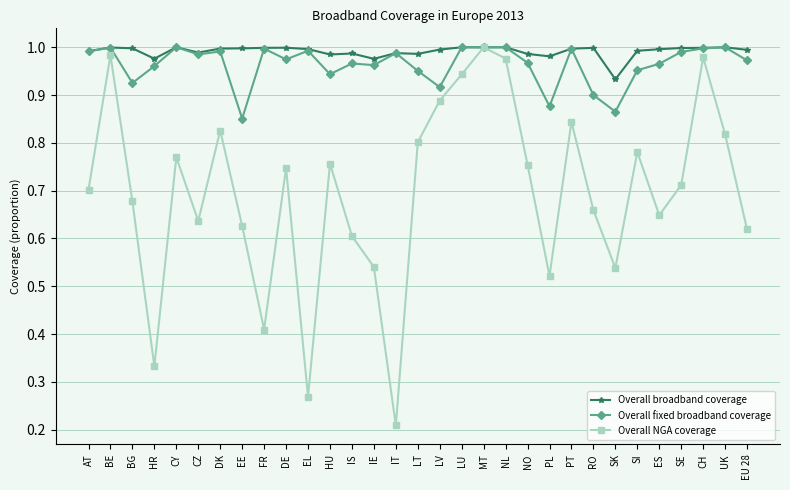

At SI, list the series in order from largest to smallest.

Overall broadband coverage, Overall fixed broadband coverage, Overall NGA coverage